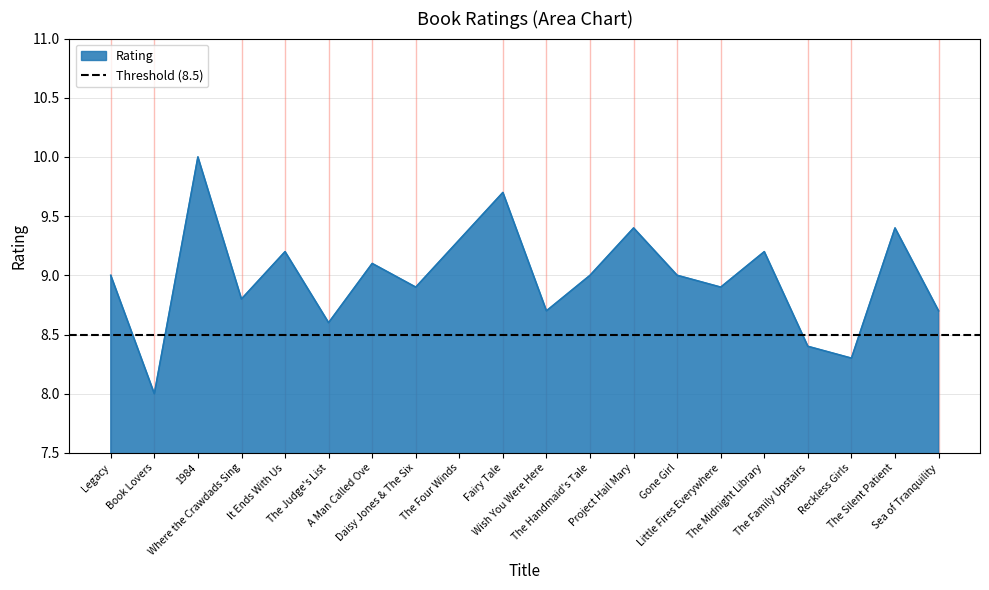

What position from the right is The Midnight Library?

5